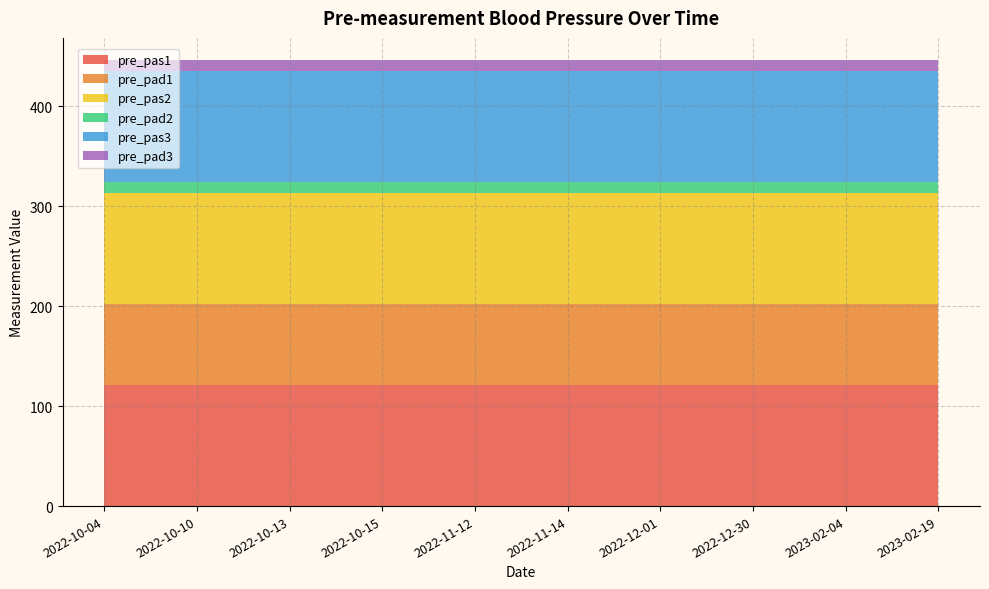

Reading right to left, extract all data points from this chart.

pre_pas1: 2023-02-19=121	2023-02-04=121	2022-12-30=121	2022-12-01=121	2022-11-14=121	2022-11-12=121	2022-10-15=121	2022-10-13=121	2022-10-10=121	2022-10-04=121
pre_pad1: 2023-02-19=81	2023-02-04=81	2022-12-30=81	2022-12-01=81	2022-11-14=81	2022-11-12=81	2022-10-15=81	2022-10-13=81	2022-10-10=81	2022-10-04=81
pre_pas2: 2023-02-19=111	2023-02-04=111	2022-12-30=111	2022-12-01=111	2022-11-14=111	2022-11-12=111	2022-10-15=111	2022-10-13=111	2022-10-10=111	2022-10-04=111
pre_pad2: 2023-02-19=11	2023-02-04=11	2022-12-30=11	2022-12-01=11	2022-11-14=11	2022-11-12=11	2022-10-15=11	2022-10-13=11	2022-10-10=11	2022-10-04=11
pre_pas3: 2023-02-19=111	2023-02-04=111	2022-12-30=111	2022-12-01=111	2022-11-14=111	2022-11-12=111	2022-10-15=111	2022-10-13=111	2022-10-10=111	2022-10-04=111
pre_pad3: 2023-02-19=11	2023-02-04=11	2022-12-30=11	2022-12-01=11	2022-11-14=11	2022-11-12=11	2022-10-15=11	2022-10-13=11	2022-10-10=11	2022-10-04=11